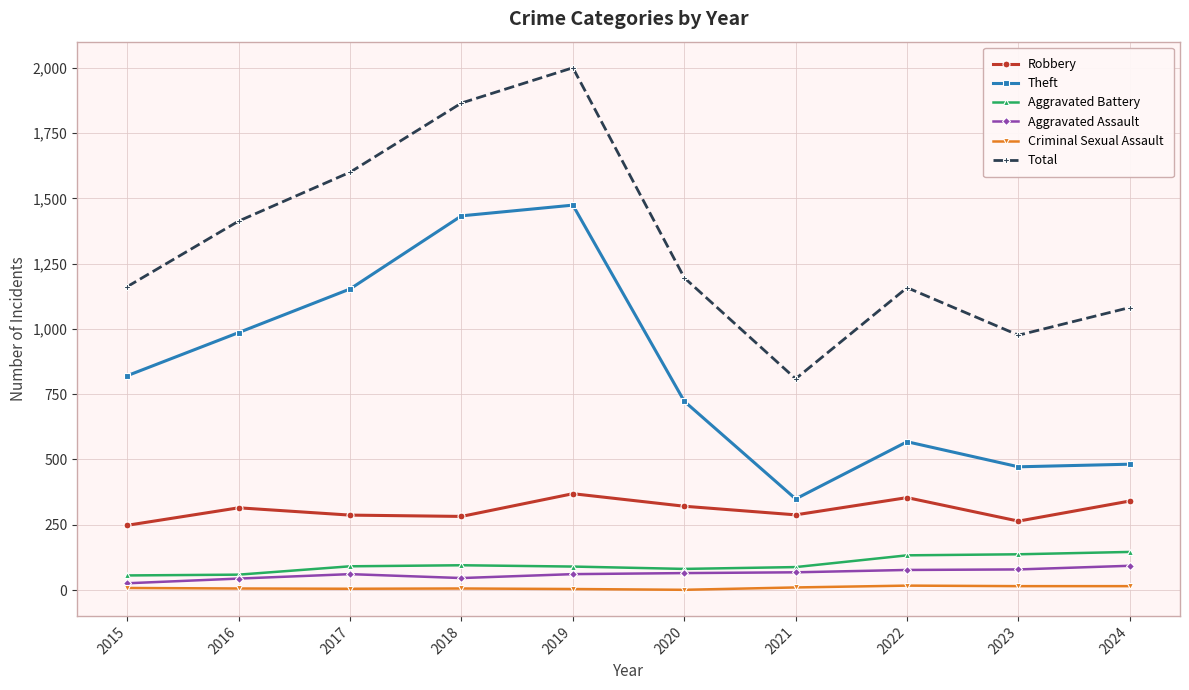

True or false: Theft and Aggravated Battery cross at least once.

False